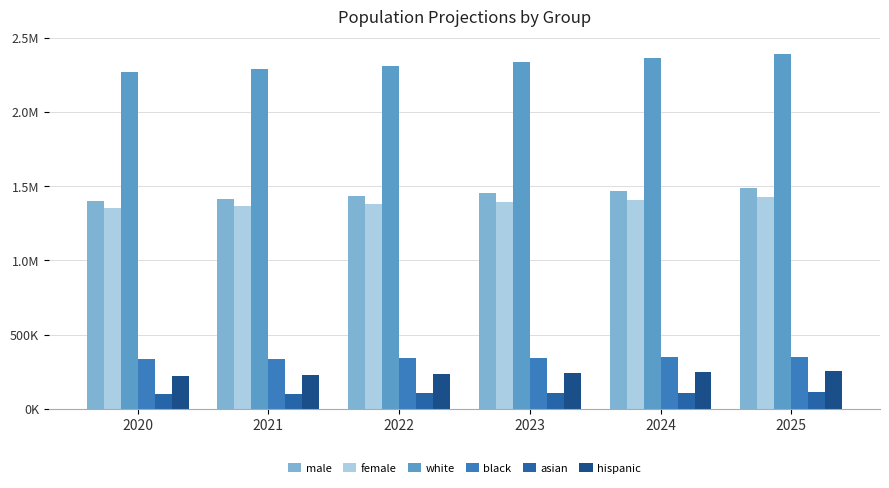

Are the bars grouped side by side (vs. stacked)?

Yes